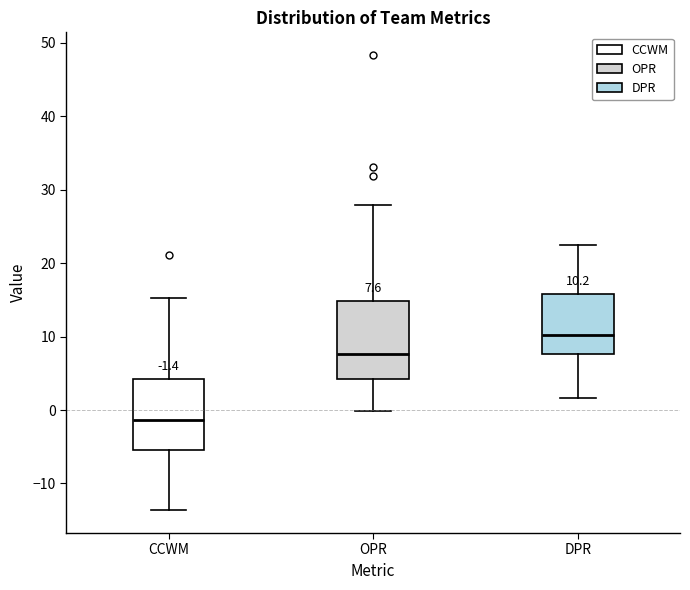

Which box has the highest median line?

DPR